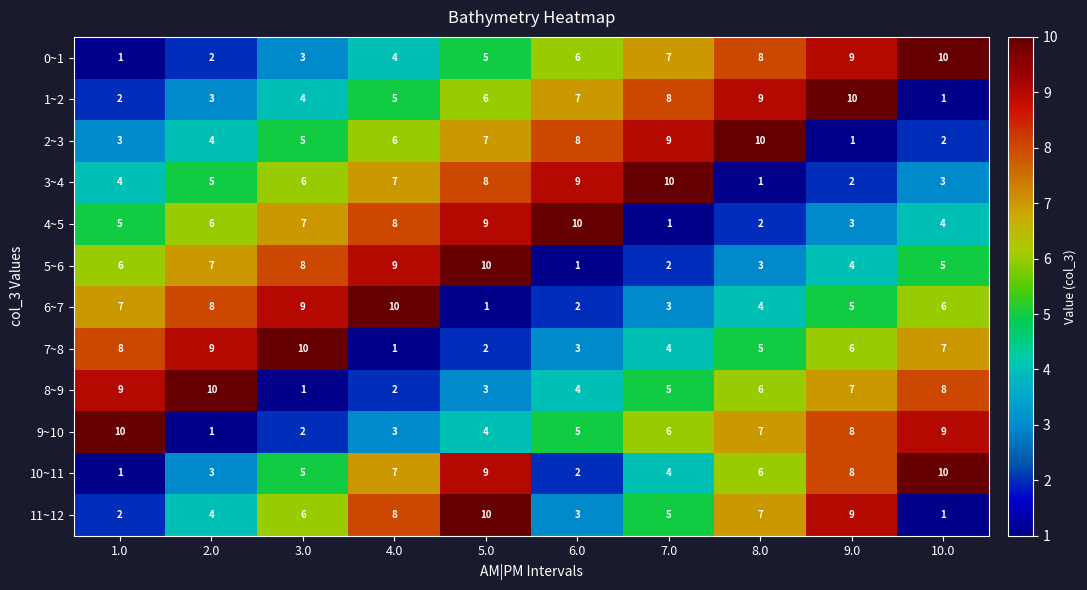

Count the number of categories in the chart.

10